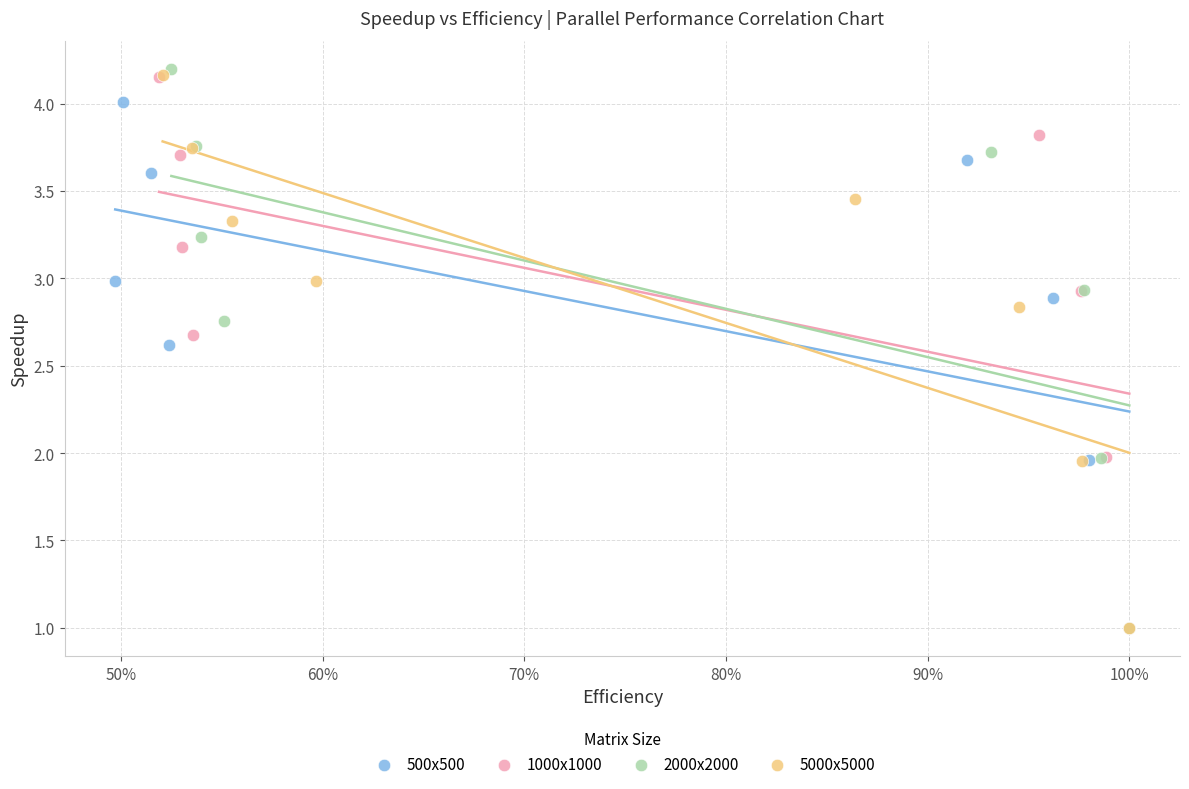

Which series has the widest spread of Y values?

2000x2000